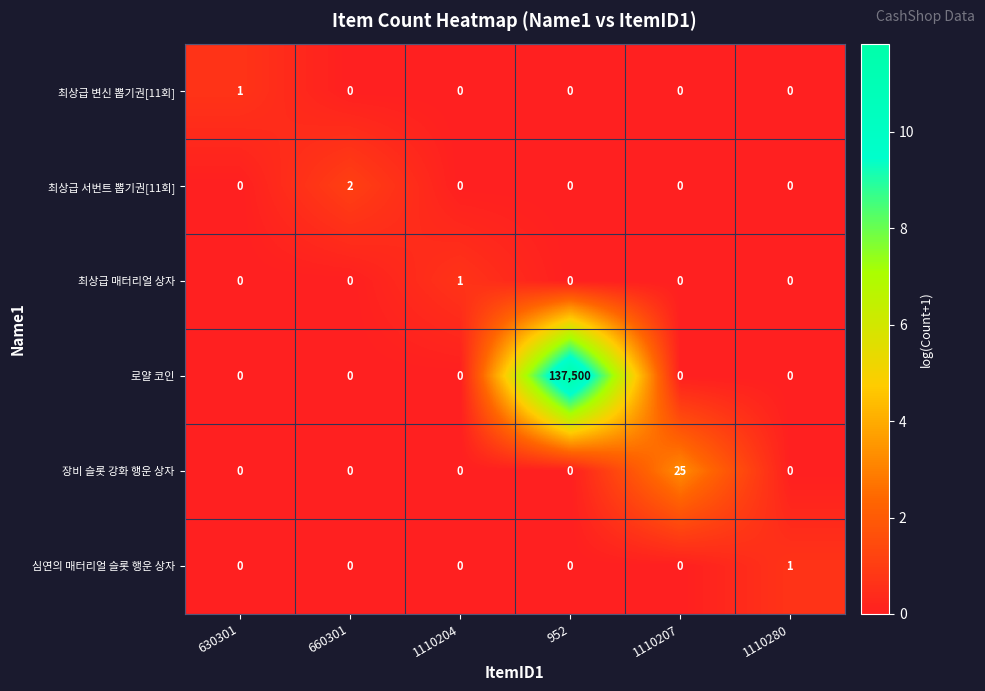

How many 최상급 서번트 뽑기권[11회] values are between 0 and 1?

5